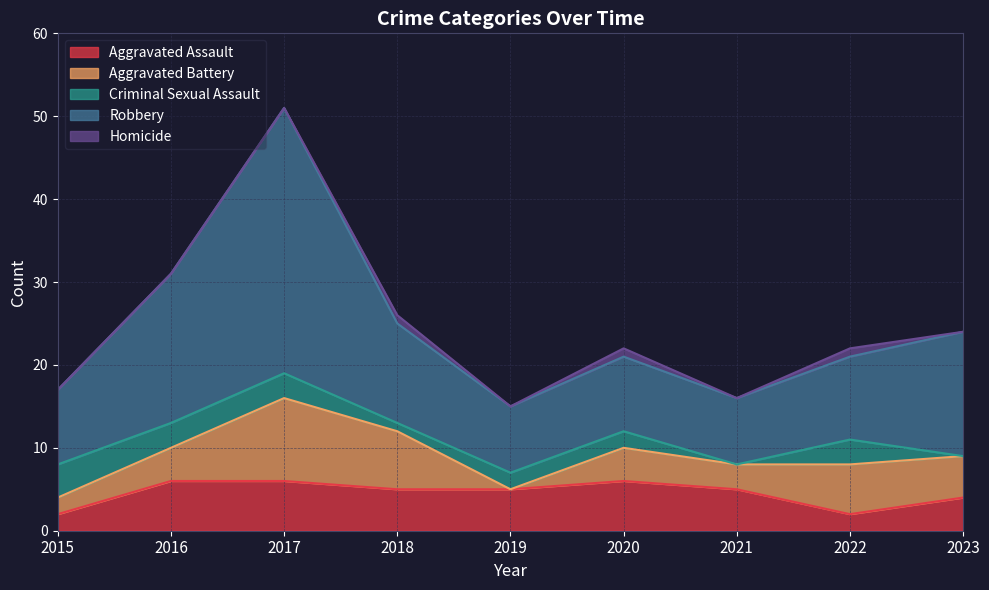

True or false: Robbery and Criminal Sexual Assault cross at least once.

False